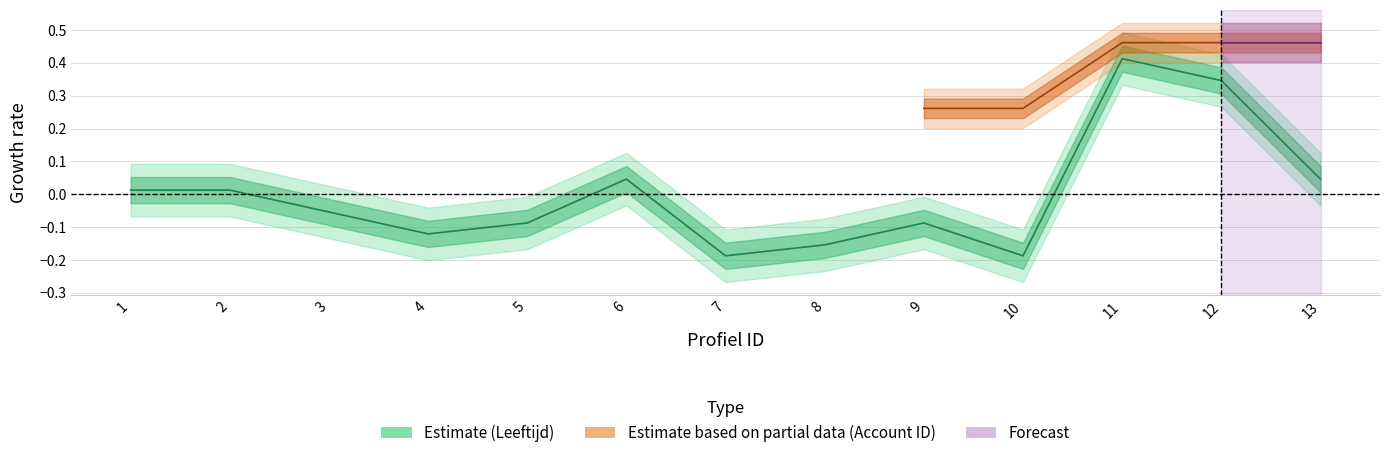

Reading left to right, what are all the values shown in this chart?

0.0	0.0	-0.1	-0.1	-0.1	0.0	-0.2	-0.2	-0.1	-0.2	0.4	0.3	0.0